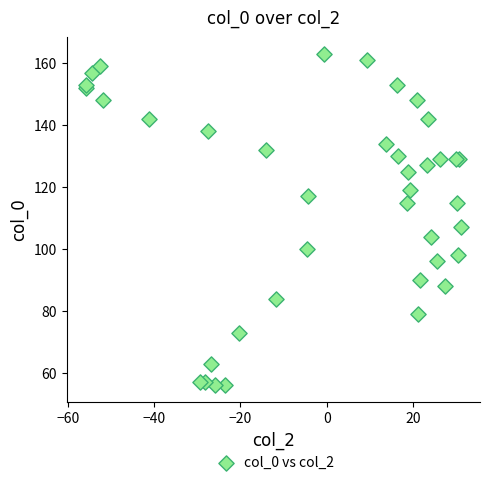

What Y value in the scatter plot is closest to 109?

107